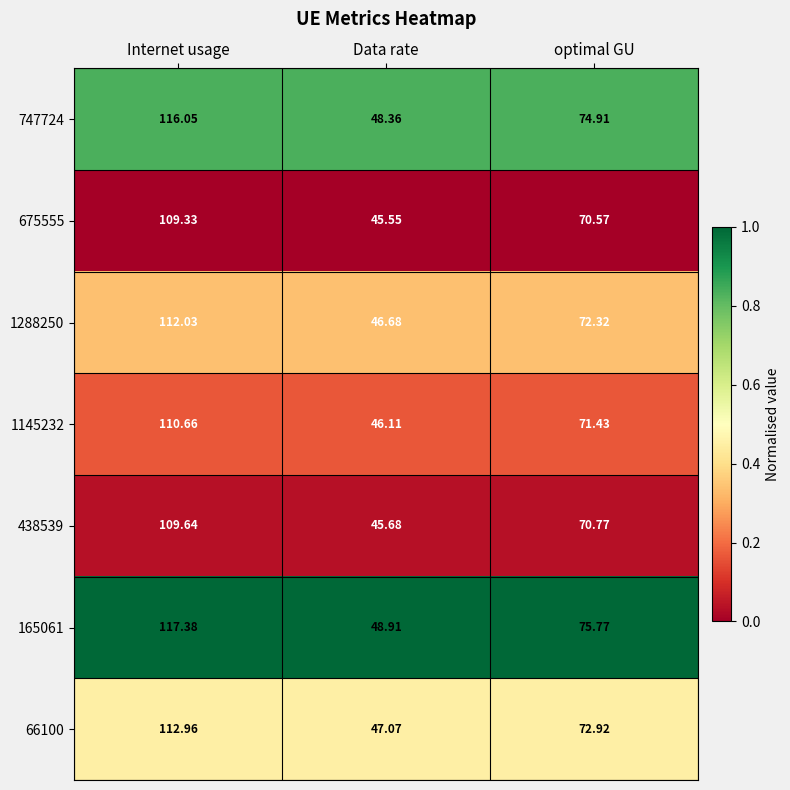

At optimal GU, list the series in order from smallest to largest.

675555, 438539, 1145232, 1288250, 66100, 747724, 165061